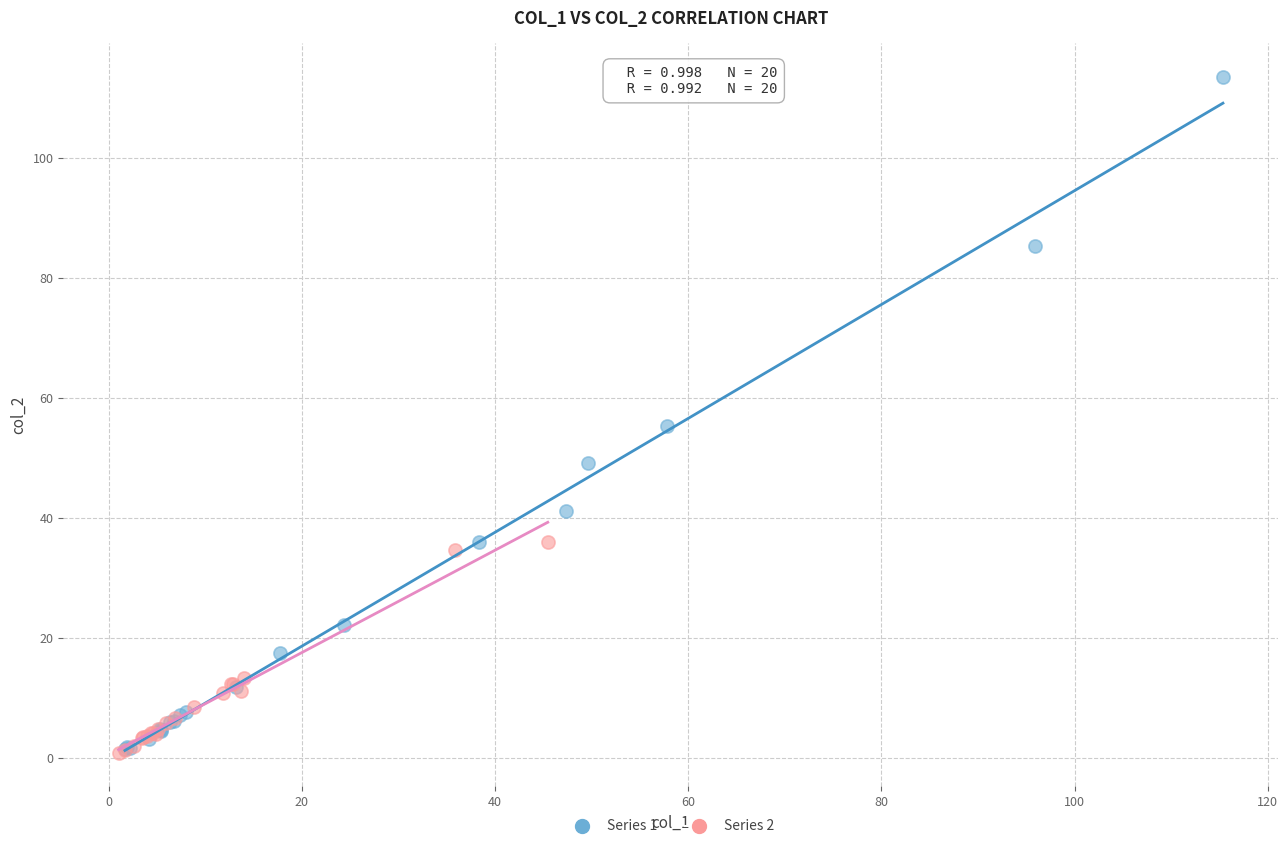

Which series has the largest Y range (max minus min)?

Series 1